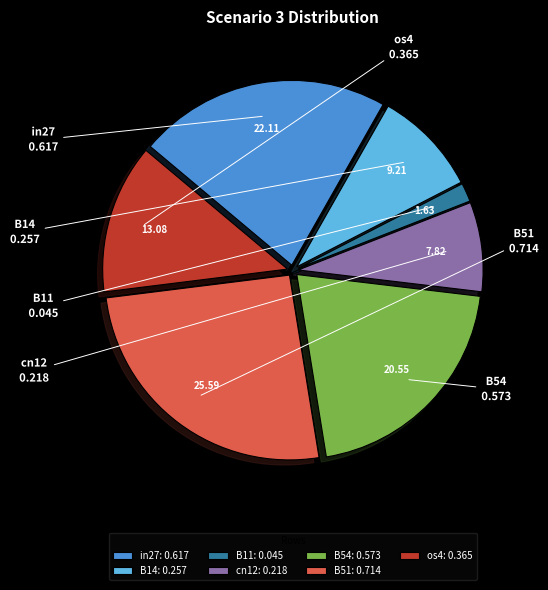

Does B11 account for over 50% of the chart?

No